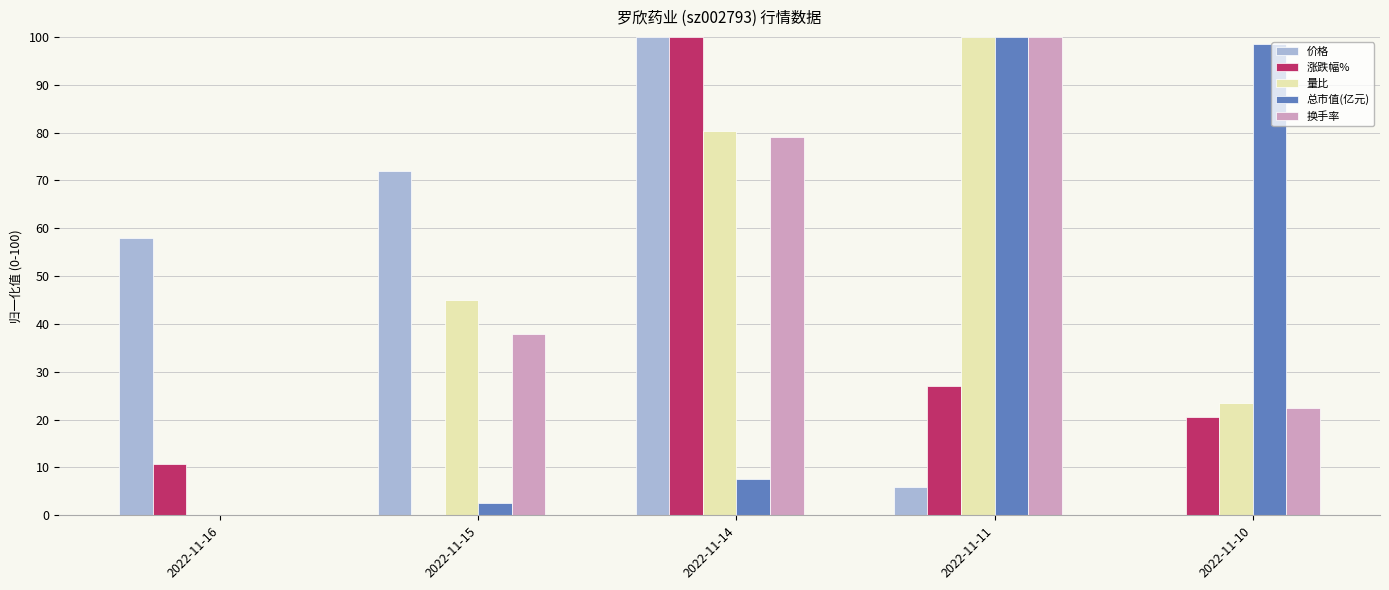

What is the average value of the 换手率 series?

47.9